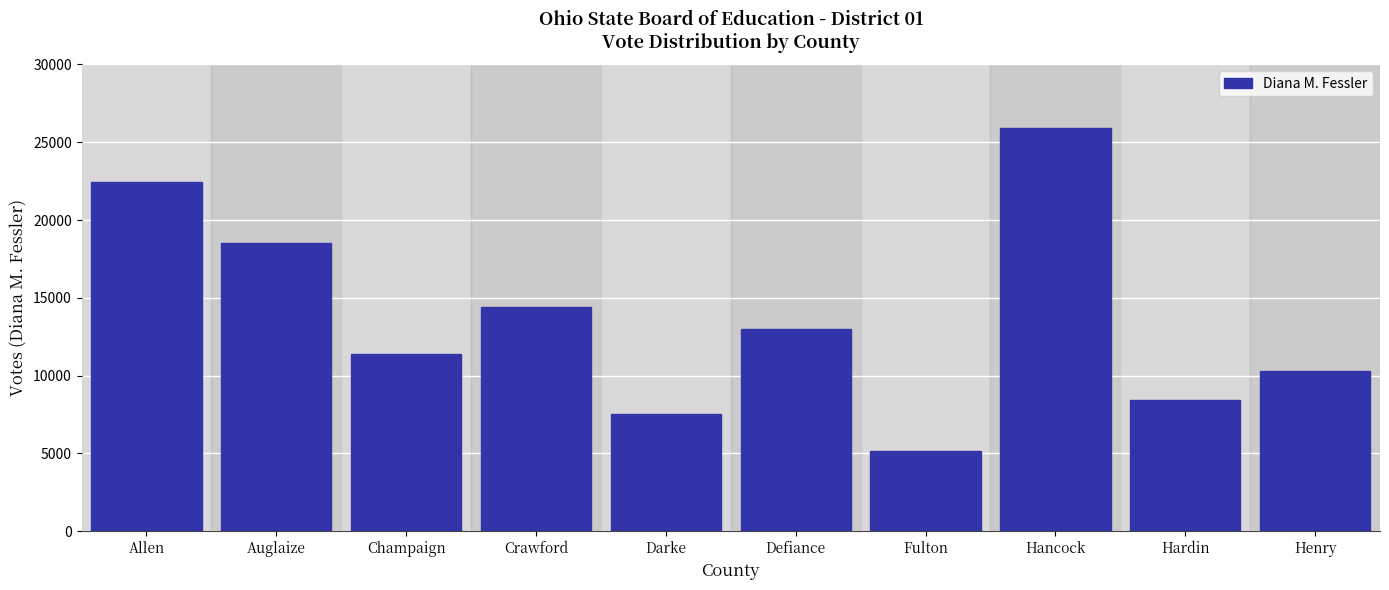

Reading left to right, extract all data points from this chart.

22442	18515	11395	14426	7544	12974	5130	25941	8443	10296